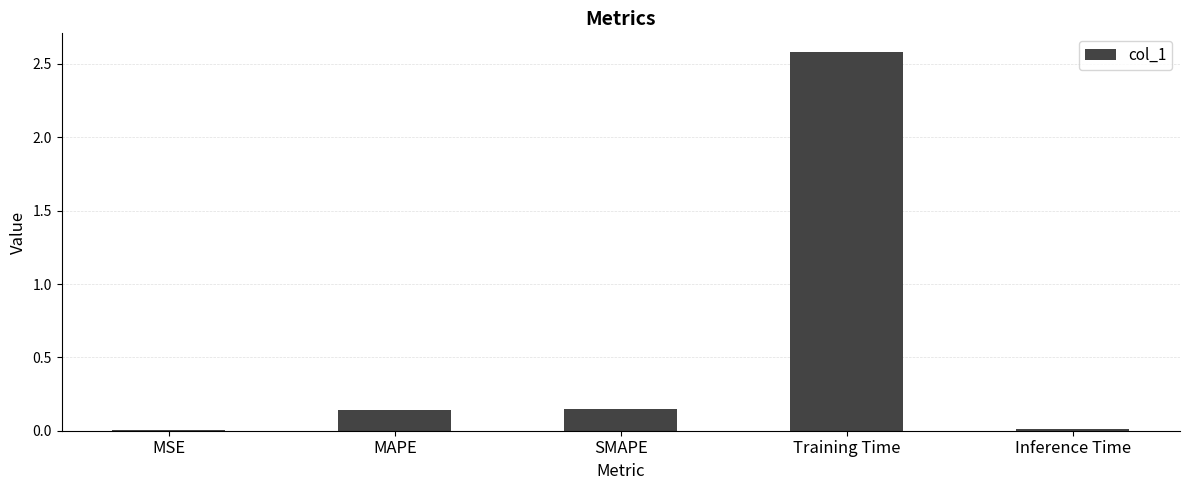

What is the label of the 4th bar from the left?

Training Time